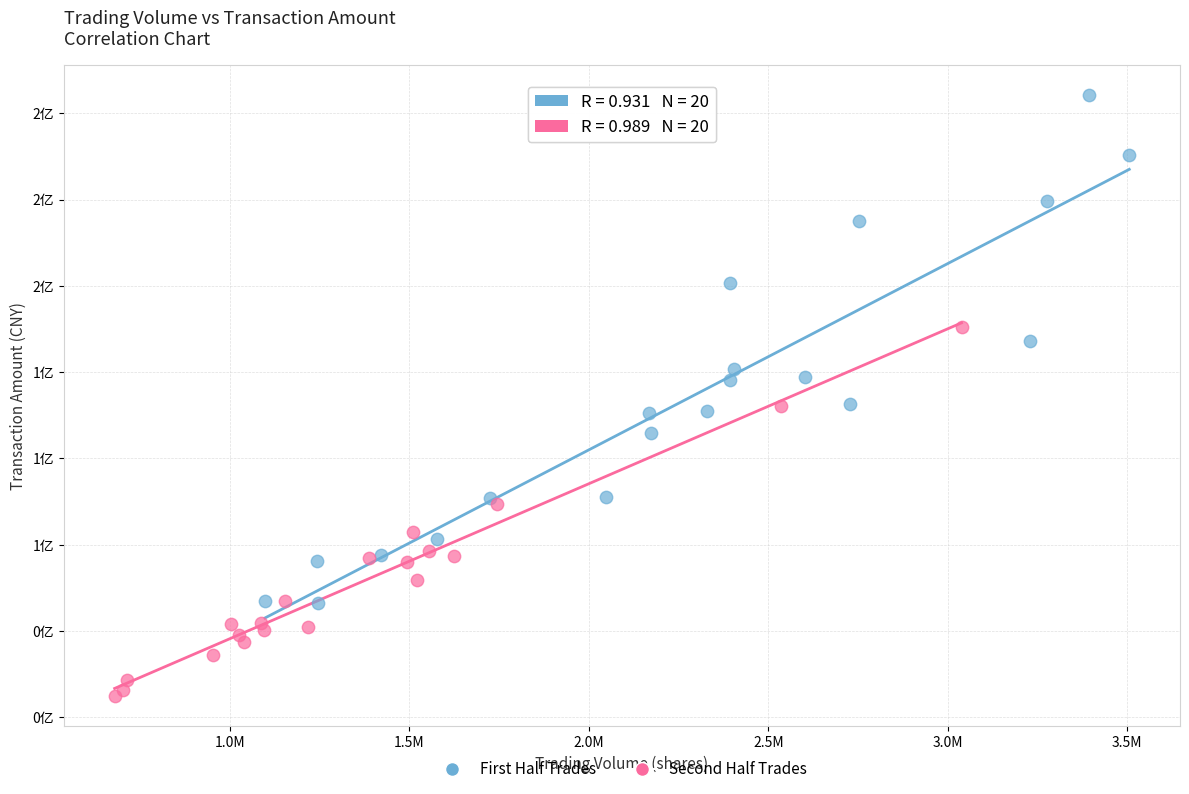

Which series has the largest Y range (max minus min)?

First Half Trades